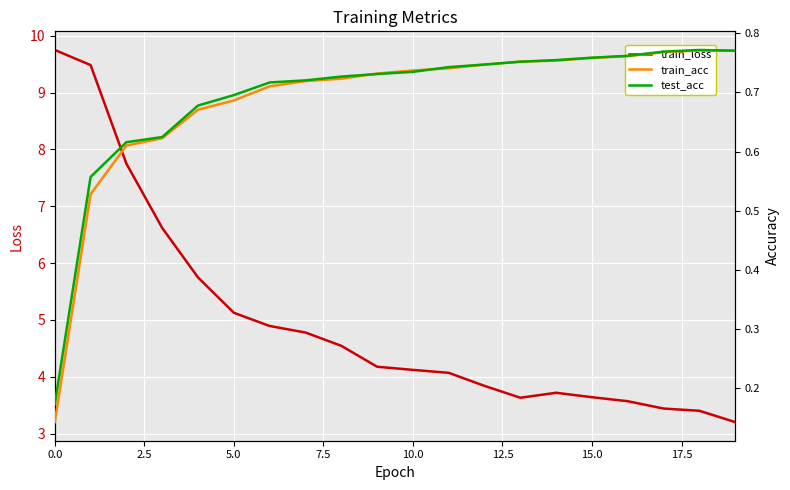

What is the minimum value for train_loss?

3.2